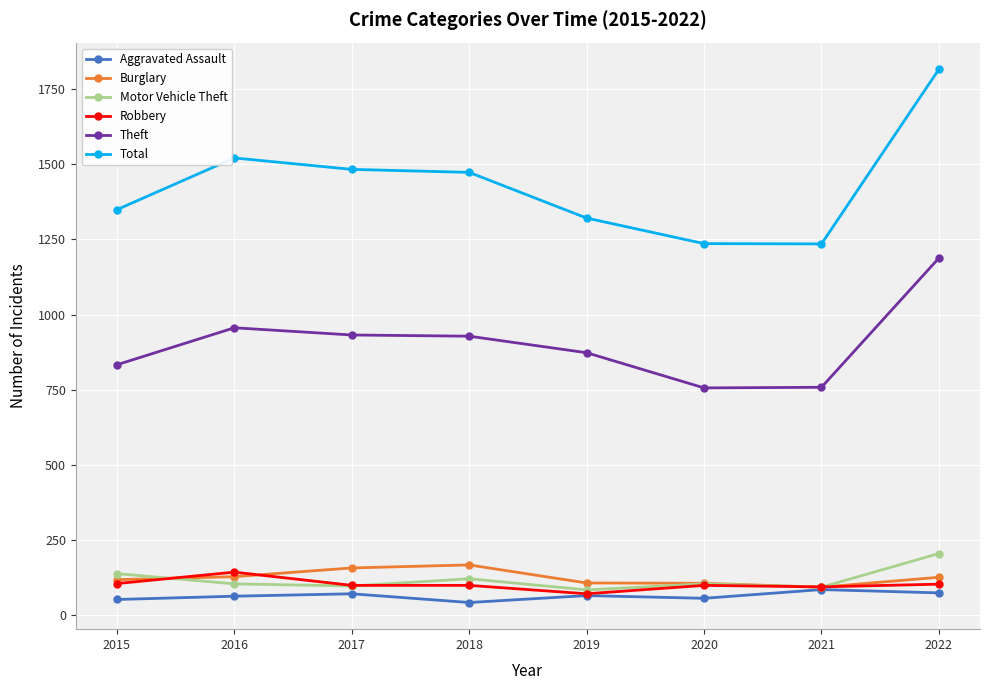

The value of Motor Vehicle Theft at 2018 is 121. True or false?

True